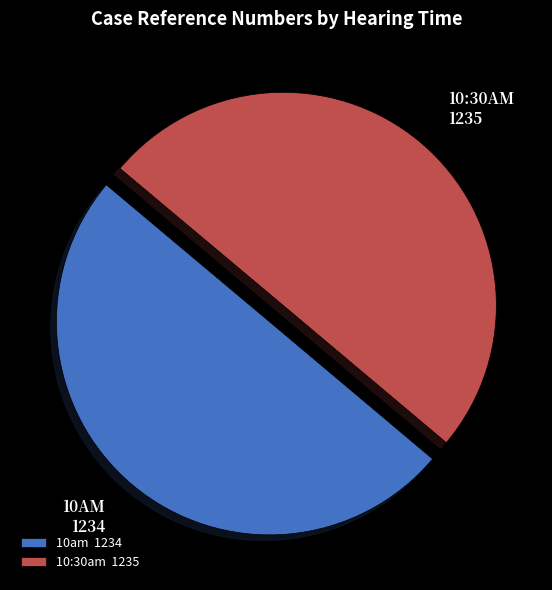

True or false: 10am 1234 accounts for 39% of the total.

False